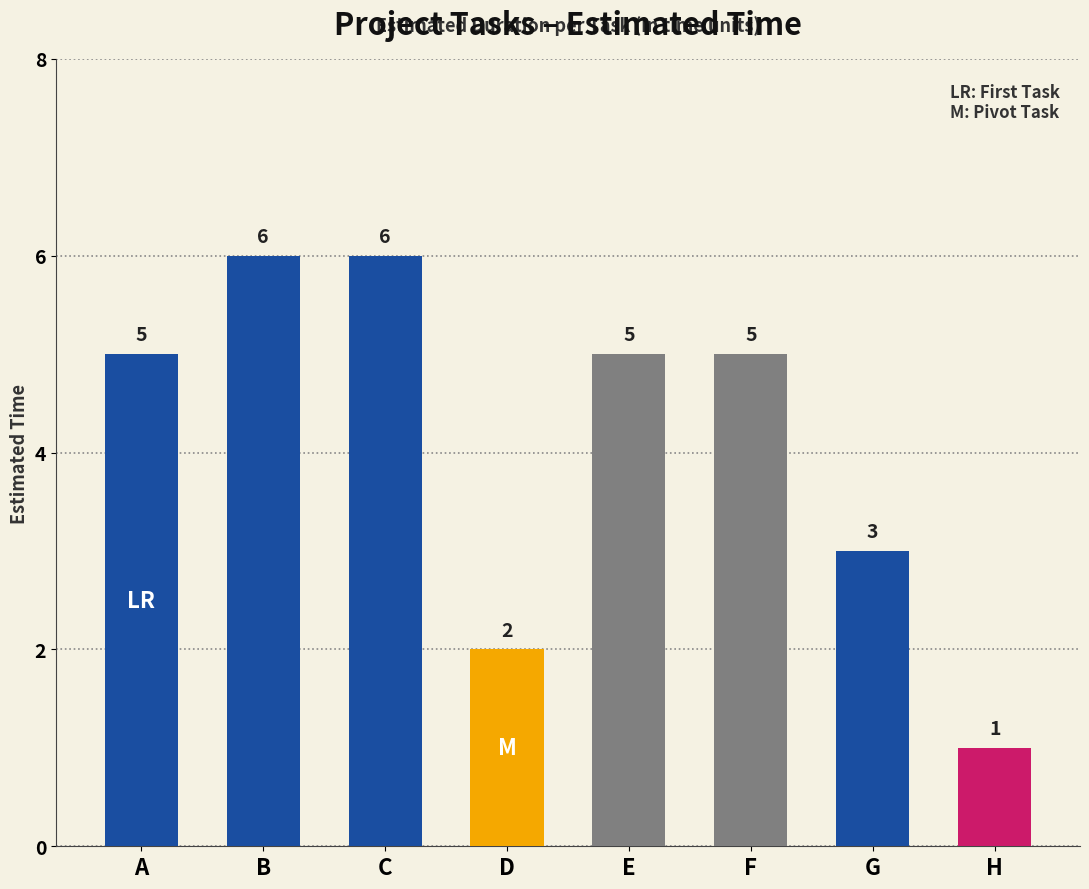

What is the value of the 4th bar from the left?

2